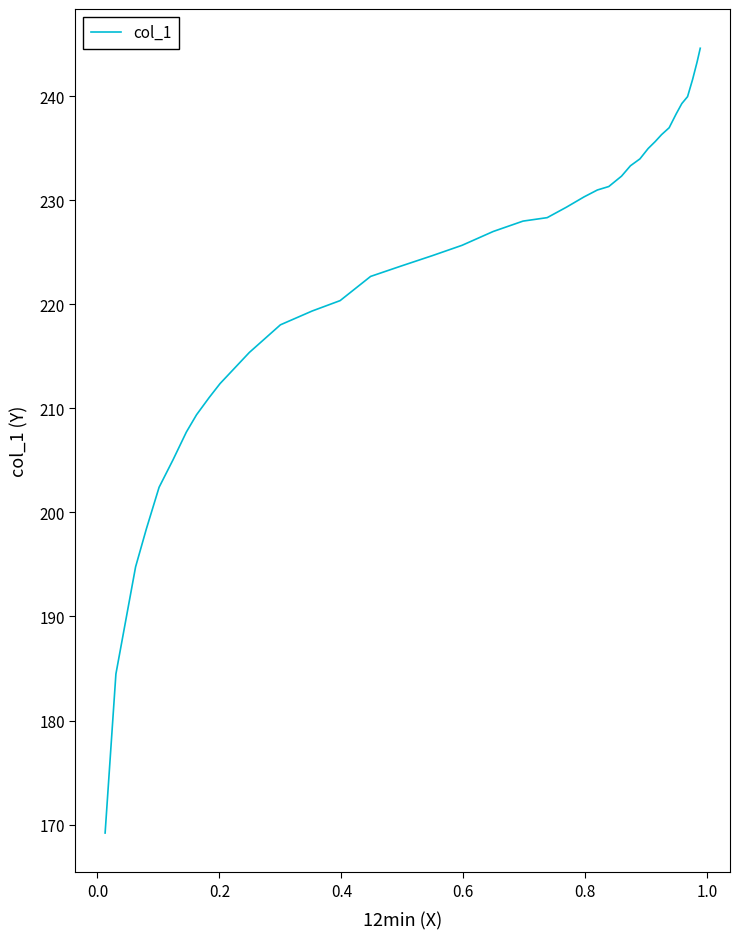

What is the maximum value shown in the chart?

244.6